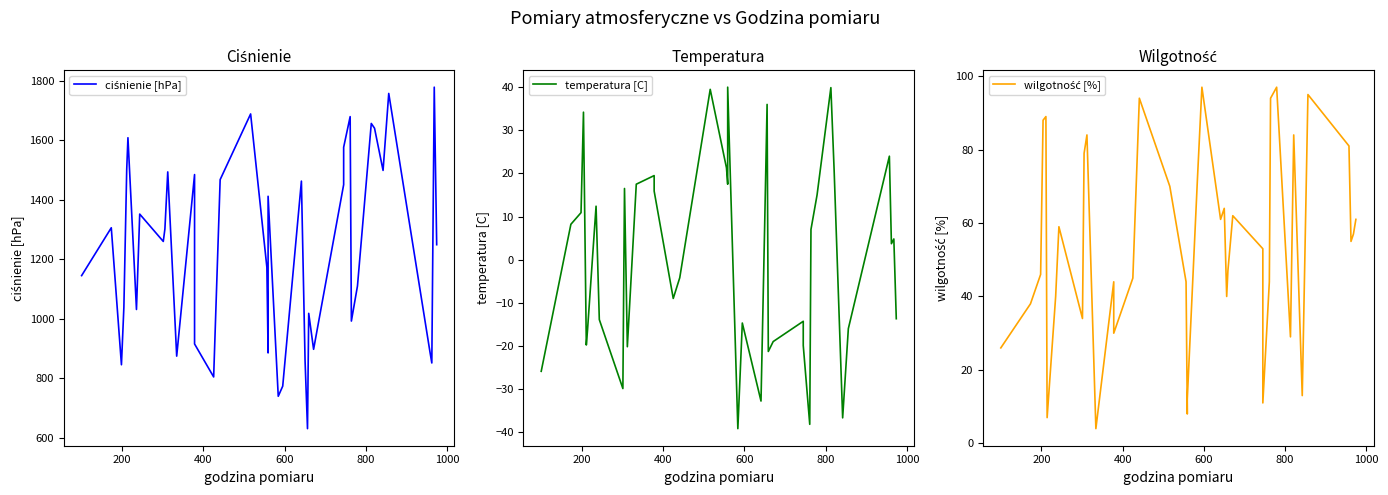

What is the average value of the ciśnienie [hPa] series?

1227.6